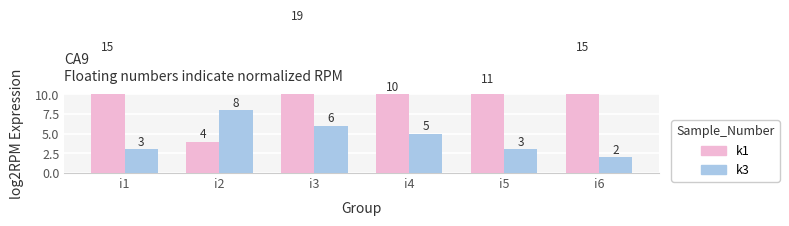

What is the value of the k3 bar at the 6th from the left?

2